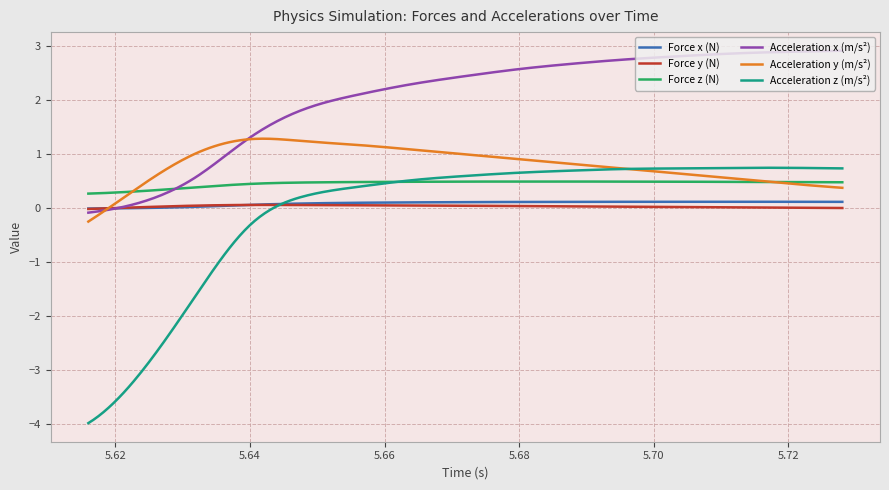

True or false: Force z (N) and Force x (N) intersect in this chart.

False